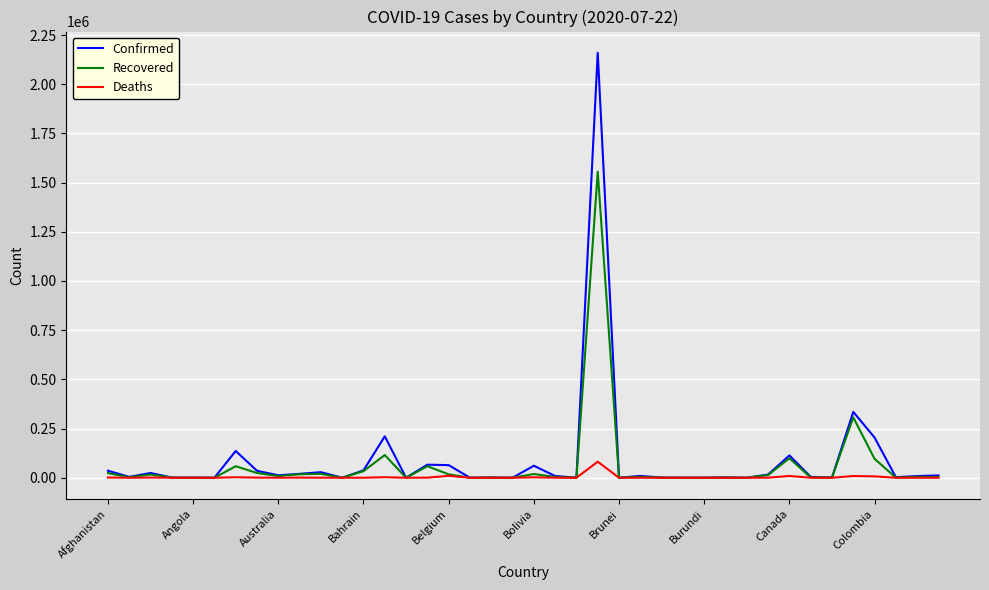

In Deaths, how many points are higher than both neighbors (excluding endpoints)?

13